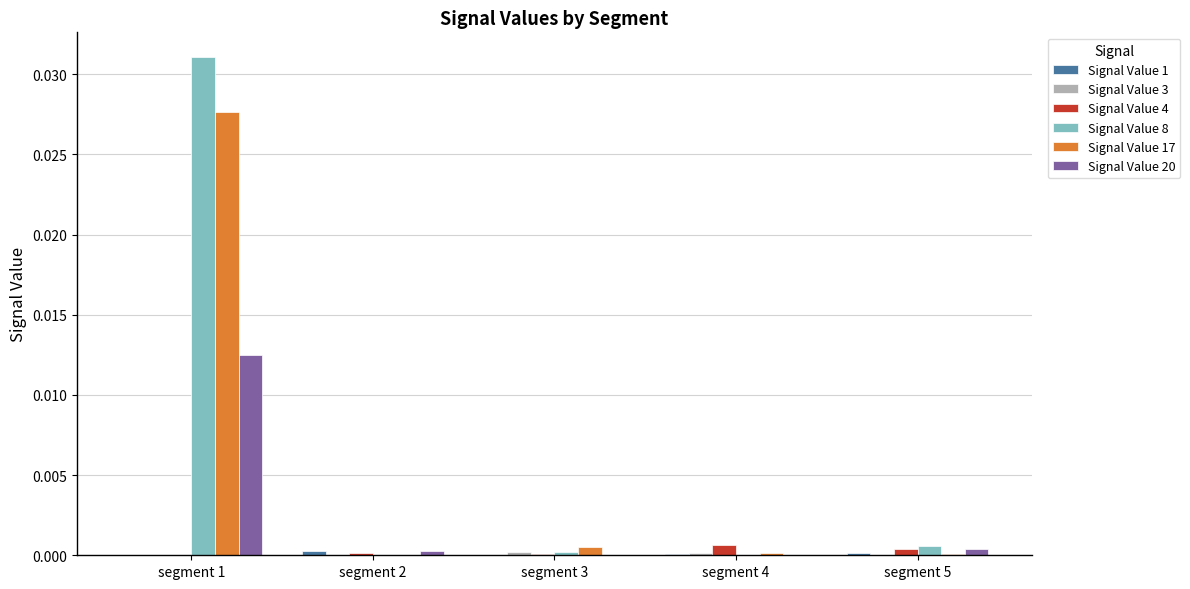

True or false: Signal Value 20 has a value of 0.0 at segment 1.

True